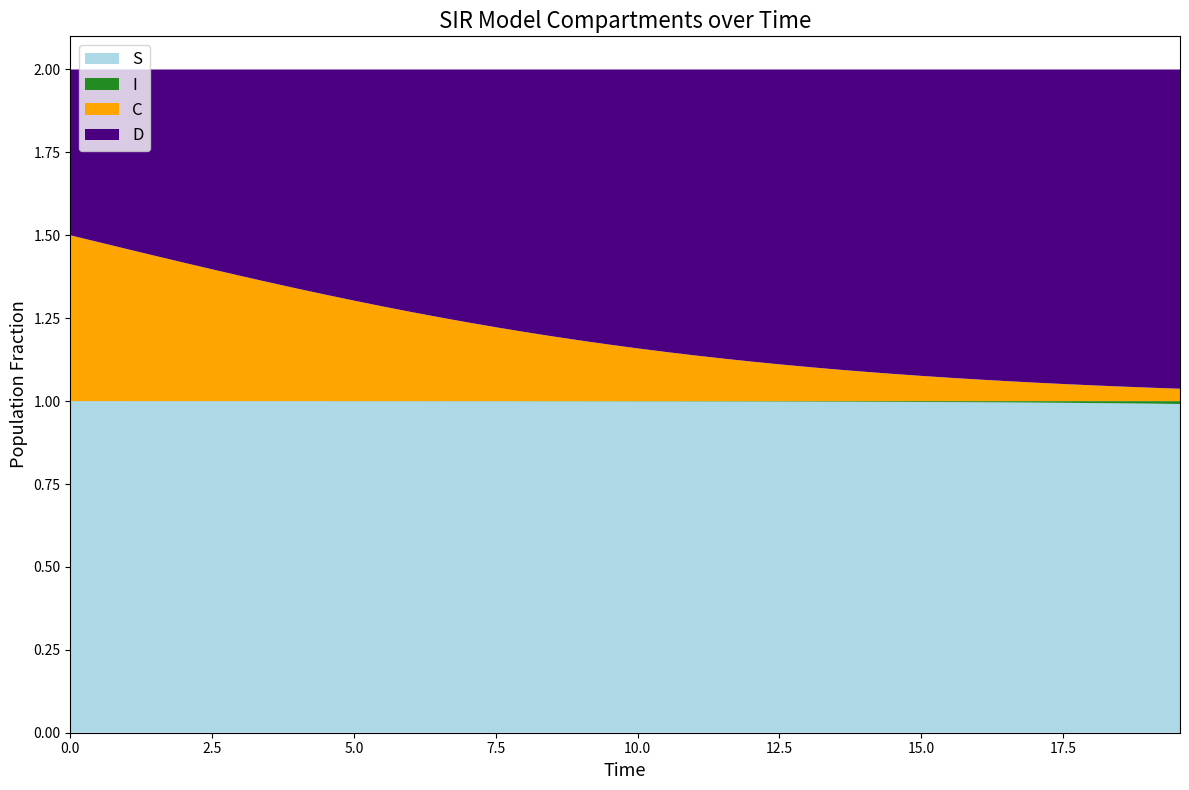

Reading right to left, what are all the values shown in this chart?

S: 19.565217391304348=1.0	19.06354515050167=1.0	18.561872909698998=1.0	18.06020066889632=1.0	17.558528428093645=1.0	17.05685618729097=1.0	16.555183946488295=1.0	16.05351170568562=1.0	15.551839464882944=1.0	15.050167224080267=1.0	14.548494983277592=1.0	14.046822742474916=1.0	13.545150501672241=1.0	13.043478260869565=1.0	12.54180602006689=1.0	12.040133779264213=1.0	11.538461538461538=1.0	11.036789297658864=1.0	10.535117056856187=1.0	10.033444816053512=1.0	9.531772575250836=1.0	9.03010033444816=1.0	8.528428093645484=1.0	8.02675585284281=1.0	7.525083612040134=1.0	7.023411371237458=1.0	6.521739130434782=1.0	6.020066889632107=1.0	5.518394648829432=1.0	5.016722408026756=1.0	4.51505016722408=1.0	4.013377926421405=1.0	3.511705685618729=1.0	3.0100334448160533=1.0	2.508361204013378=1.0	2.0066889632107023=1.0	1.5050167224080266=1.0	1.0033444816053512=1.0	0.5016722408026756=1.0	0.0=1.0
I: 19.565217391304348=0.0	19.06354515050167=0.0	18.561872909698998=0.0	18.06020066889632=0.0	17.558528428093645=0.0	17.05685618729097=0.0	16.555183946488295=0.0	16.05351170568562=0.0	15.551839464882944=0.0	15.050167224080267=0.0	14.548494983277592=0.0	14.046822742474916=0.0	13.545150501672241=0.0	13.043478260869565=0.0	12.54180602006689=0.0	12.040133779264213=0.0	11.538461538461538=0.0	11.036789297658864=0.0	10.535117056856187=0.0	10.033444816053512=0.0	9.531772575250836=0.0	9.03010033444816=0.0	8.528428093645484=0.0	8.02675585284281=0.0	7.525083612040134=0.0	7.023411371237458=0.0	6.521739130434782=0.0	6.020066889632107=0.0	5.518394648829432=0.0	5.016722408026756=0.0	4.51505016722408=0.0	4.013377926421405=0.0	3.511705685618729=0.0	3.0100334448160533=0.0	2.508361204013378=0.0	2.0066889632107023=0.0	1.5050167224080266=0.0	1.0033444816053512=0.0	0.5016722408026756=0.0	0.0=0.0
C: 19.565217391304348=0.0	19.06354515050167=0.0	18.561872909698998=0.0	18.06020066889632=0.0	17.558528428093645=0.1	17.05685618729097=0.1	16.555183946488295=0.1	16.05351170568562=0.1	15.551839464882944=0.1	15.050167224080267=0.1	14.548494983277592=0.1	14.046822742474916=0.1	13.545150501672241=0.1	13.043478260869565=0.1	12.54180602006689=0.1	12.040133779264213=0.1	11.538461538461538=0.1	11.036789297658864=0.1	10.535117056856187=0.1	10.033444816053512=0.2	9.531772575250836=0.2	9.03010033444816=0.2	8.528428093645484=0.2	8.02675585284281=0.2	7.525083612040134=0.2	7.023411371237458=0.2	6.521739130434782=0.3	6.020066889632107=0.3	5.518394648829432=0.3	5.016722408026756=0.3	4.51505016722408=0.3	4.013377926421405=0.3	3.511705685618729=0.4	3.0100334448160533=0.4	2.508361204013378=0.4	2.0066889632107023=0.4	1.5050167224080266=0.4	1.0033444816053512=0.5	0.5016722408026756=0.5	0.0=0.5
D: 19.565217391304348=1.0	19.06354515050167=1.0	18.561872909698998=1.0	18.06020066889632=1.0	17.558528428093645=0.9	17.05685618729097=0.9	16.555183946488295=0.9	16.05351170568562=0.9	15.551839464882944=0.9	15.050167224080267=0.9	14.548494983277592=0.9	14.046822742474916=0.9	13.545150501672241=0.9	13.043478260869565=0.9	12.54180602006689=0.9	12.040133779264213=0.9	11.538461538461538=0.9	11.036789297658864=0.9	10.535117056856187=0.9	10.033444816053512=0.8	9.531772575250836=0.8	9.03010033444816=0.8	8.528428093645484=0.8	8.02675585284281=0.8	7.525083612040134=0.8	7.023411371237458=0.8	6.521739130434782=0.7	6.020066889632107=0.7	5.518394648829432=0.7	5.016722408026756=0.7	4.51505016722408=0.7	4.013377926421405=0.7	3.511705685618729=0.6	3.0100334448160533=0.6	2.508361204013378=0.6	2.0066889632107023=0.6	1.5050167224080266=0.6	1.0033444816053512=0.5	0.5016722408026756=0.5	0.0=0.5